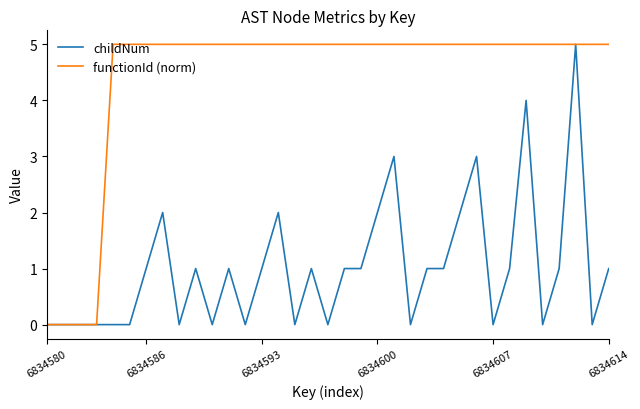

What is the maximum value shown in the chart?

5